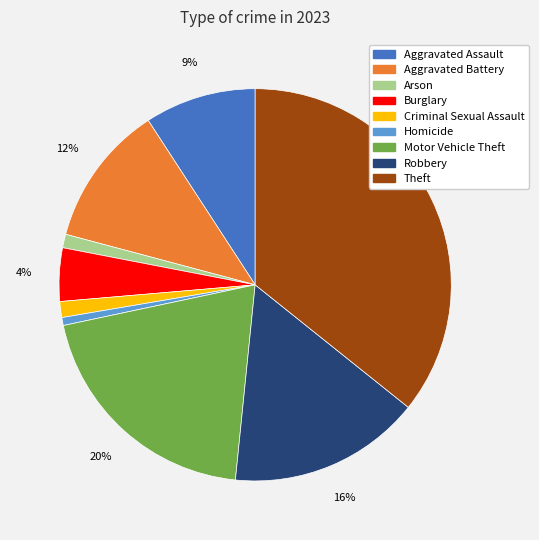

To the nearest percent, what percentage of the pie is Criminal Sexual Assault?

1%